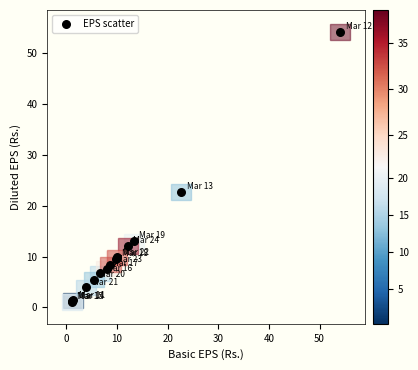

What Y value in the scatter plot is closest to 27?

22.6